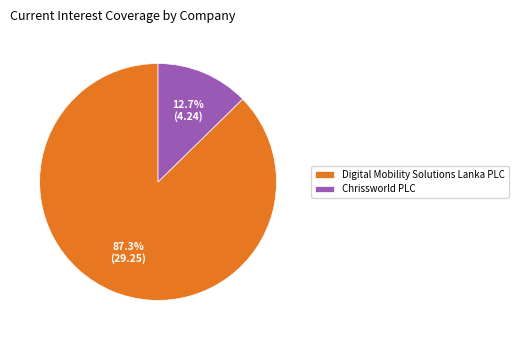

How much of the chart is everything except Chrissworld PLC?

87.3%